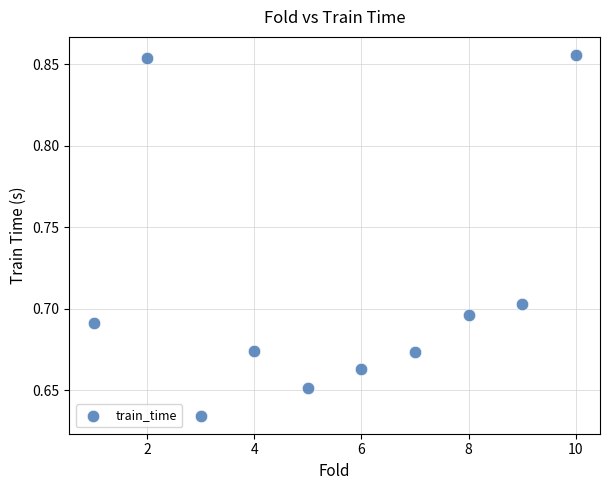

What is the average X value?

5.5